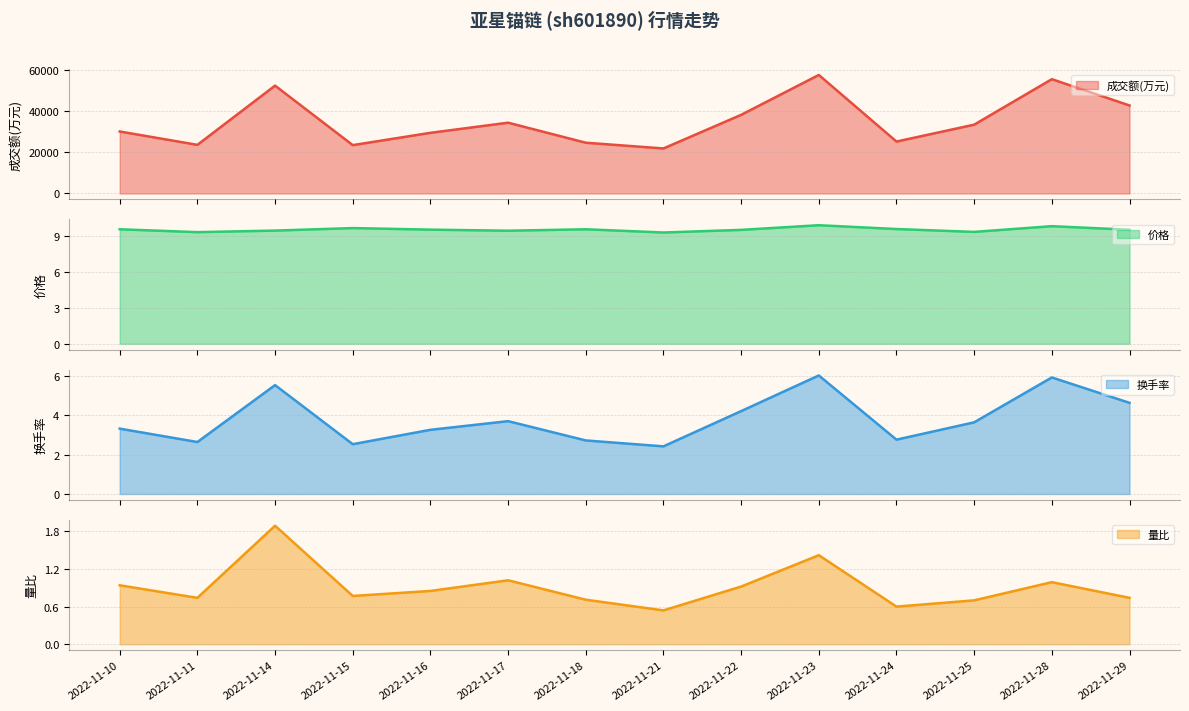

What is the sum of all 成交额(万元) values?

492903